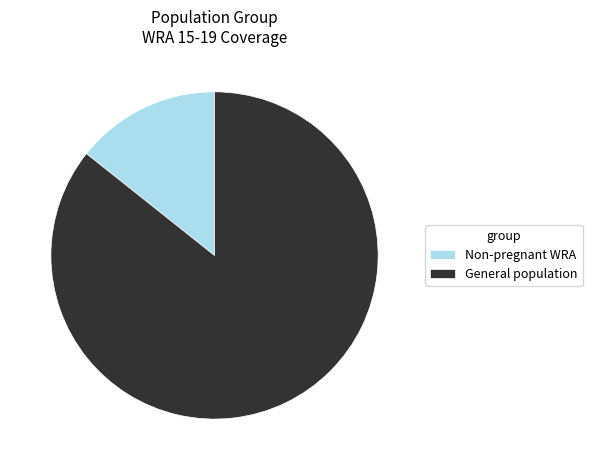

How many slices are in this pie chart?

2